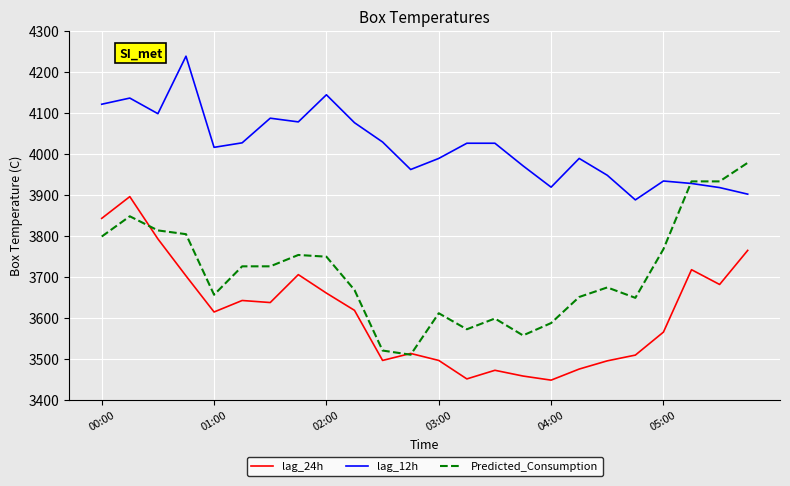

What is the lowest value of the Predicted_Consumption series?

3510.9